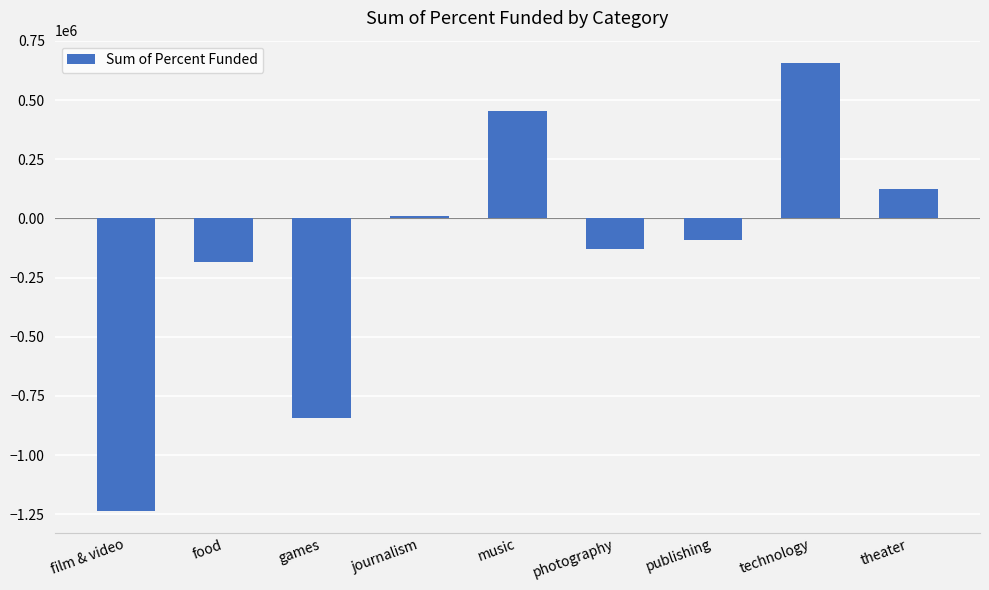

Reading left to right, list all the values displayed in this chart.

-1234624	-186121	-842183	10476	453797	-127769	-90273	656325	125327